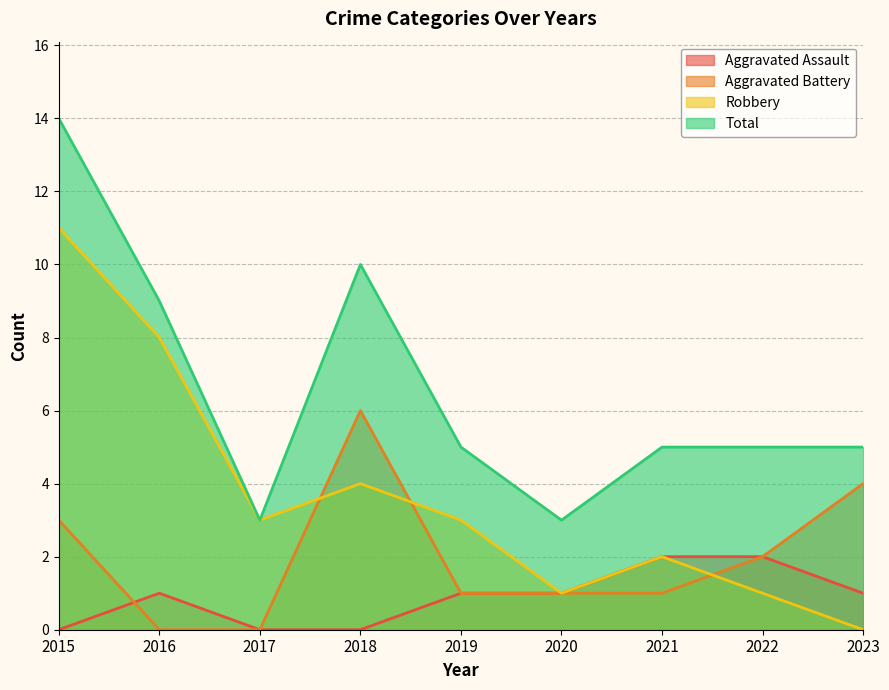

True or false: Aggravated Assault has more than 2 interior local peaks.

False